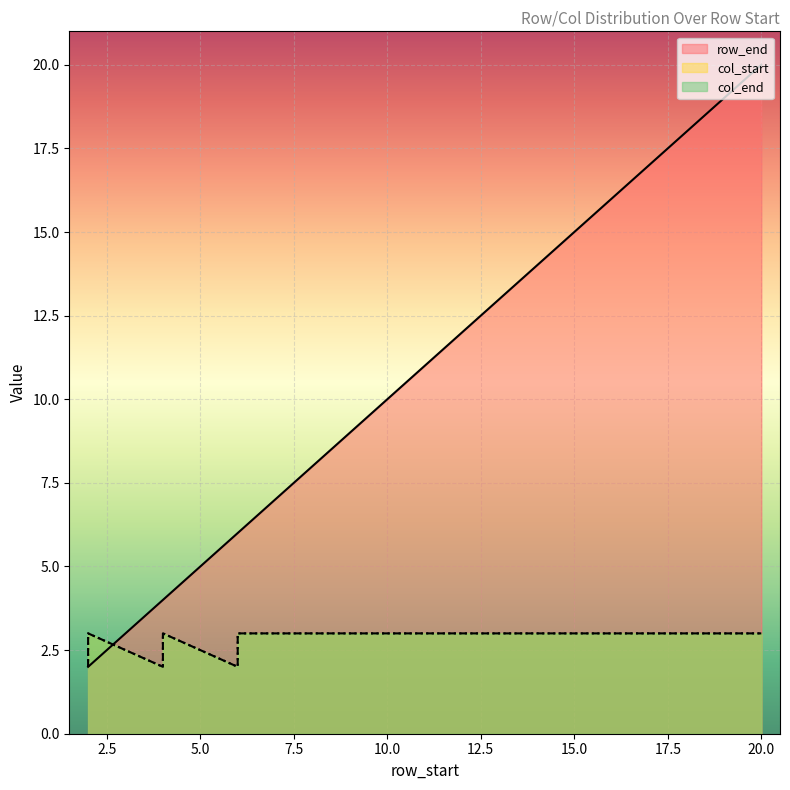

At which label is col_start closest to 2?

2